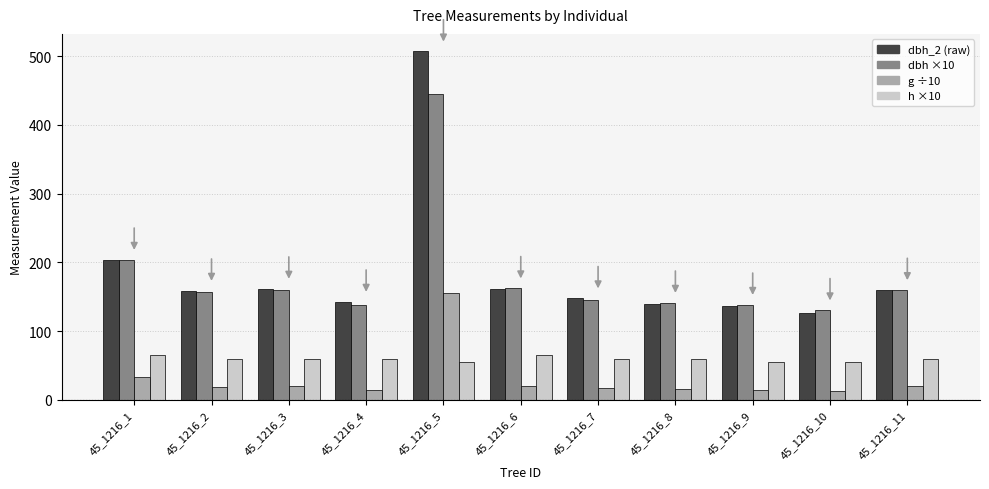

What is the total value across all series at 45_1216_10?

324.9